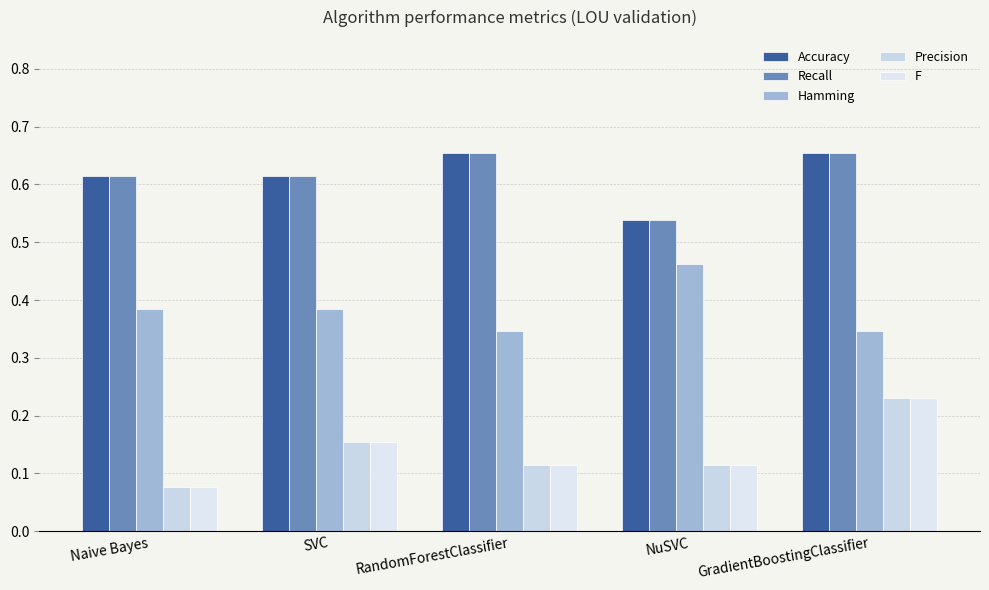

Reading right to left, list all the values displayed in this chart.

Accuracy: 0.7	0.5	0.7	0.6	0.6
Recall: 0.7	0.5	0.7	0.6	0.6
Hamming: 0.3	0.5	0.3	0.4	0.4
Precision: 0.2	0.1	0.1	0.2	0.1
F: 0.2	0.1	0.1	0.2	0.1